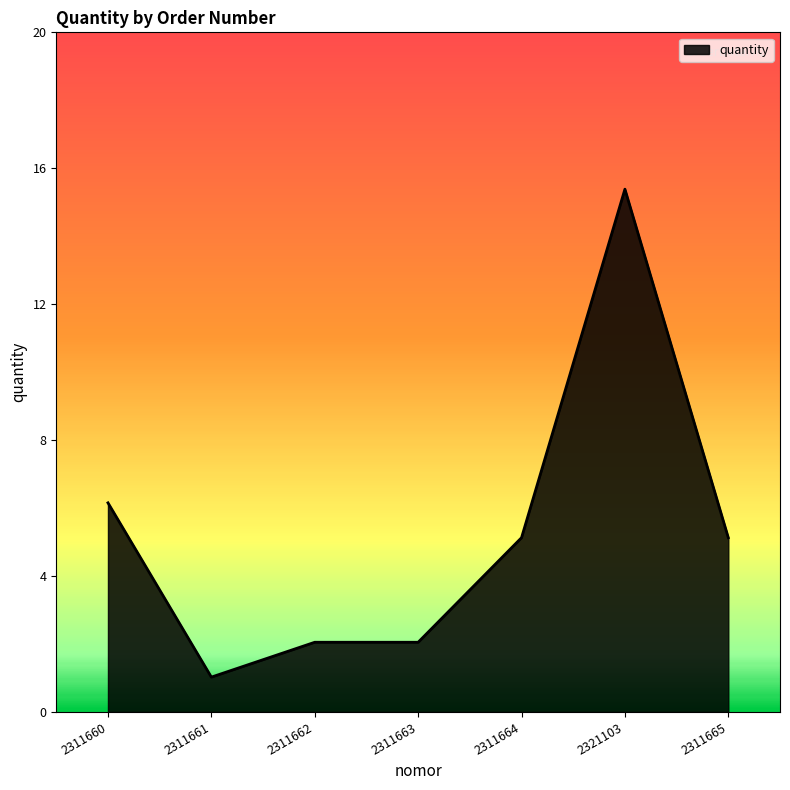

Is this an area chart (filled region under the line)?

Yes